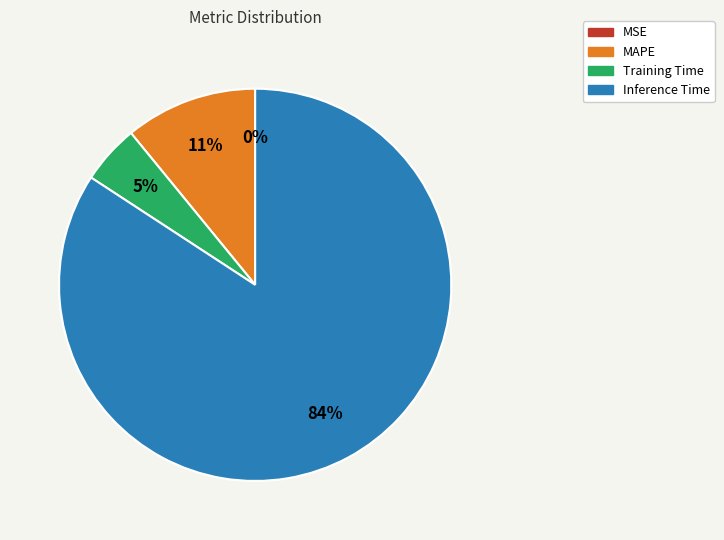

Do Inference Time and MAPE together represent more than half of the pie?

Yes